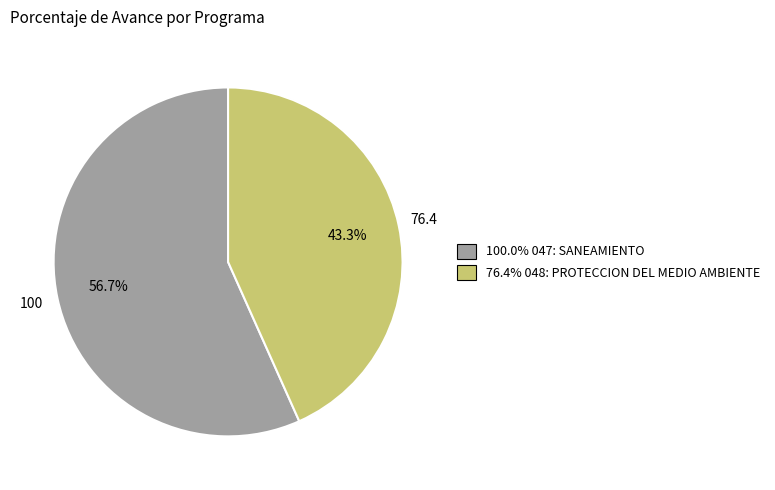

Is there any slice that represents more than half of the pie?

Yes